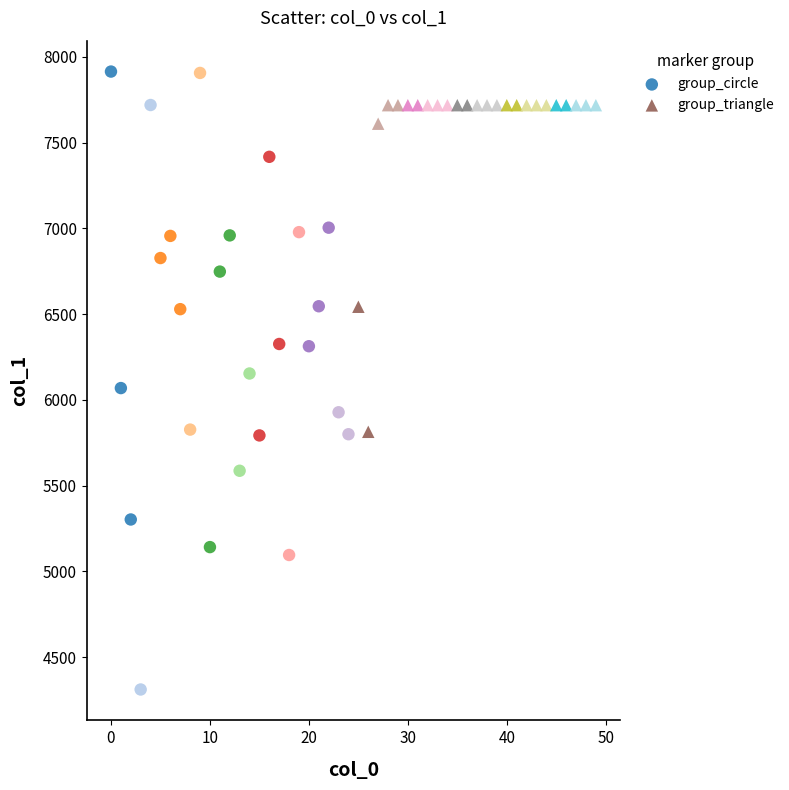

Which series has the widest spread of Y values?

group_circle